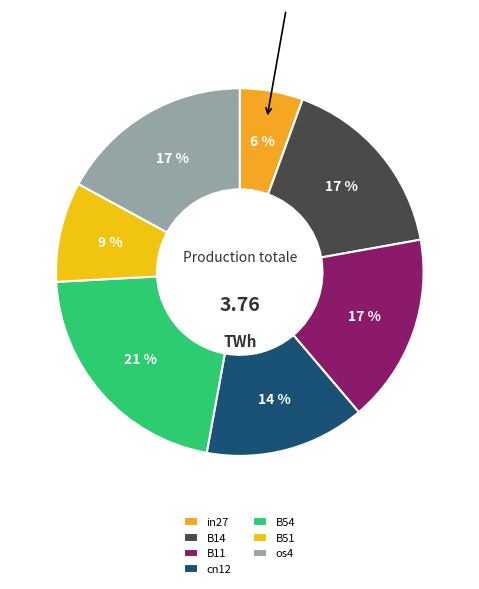

To the nearest percent, what is the combined percentage of cn12 and B54?

35%